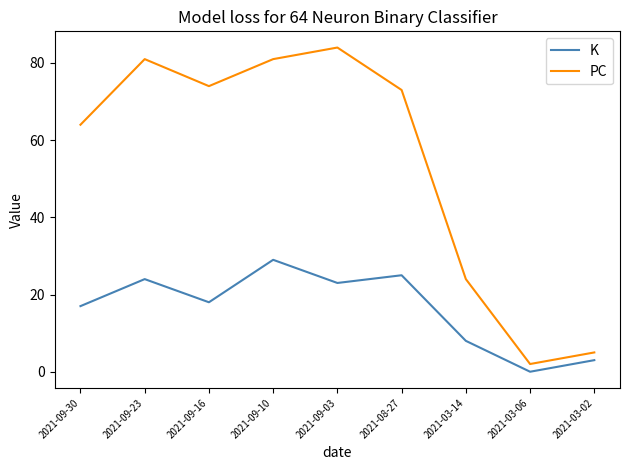

At which category is the sum across all series the highest?

2021-09-10